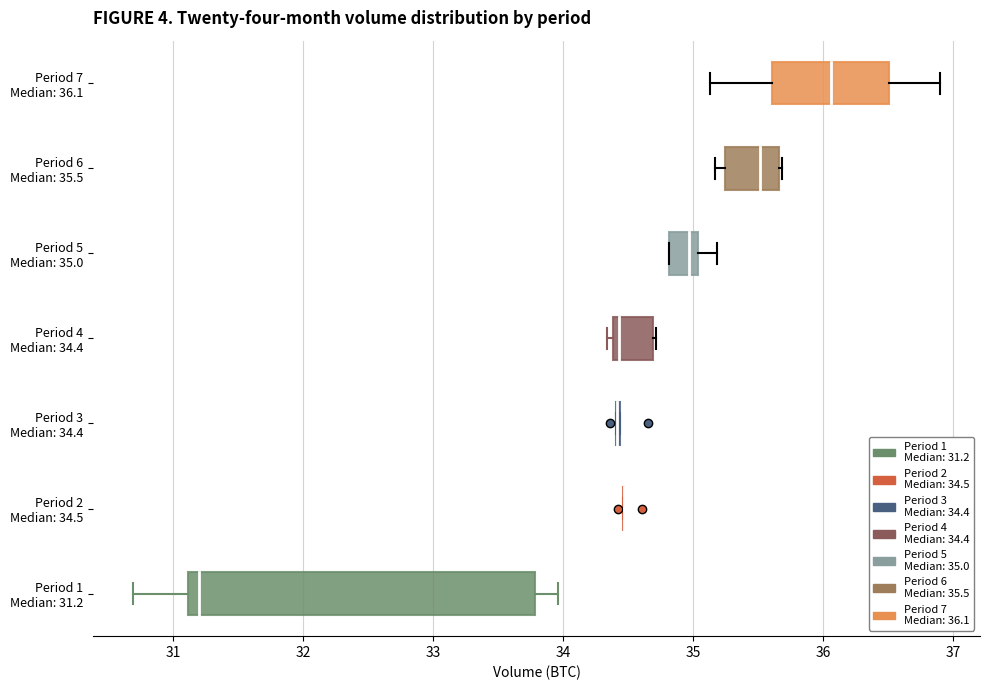

Which box is the widest, from its left edge to its right edge?

Period 1 Median: 31.2